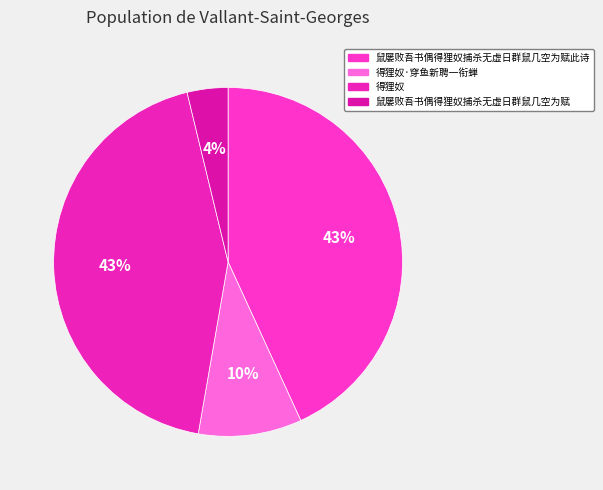

To the nearest percent, what portion does 得狸奴·穿鱼新聘一衔蝉 represent?

10%